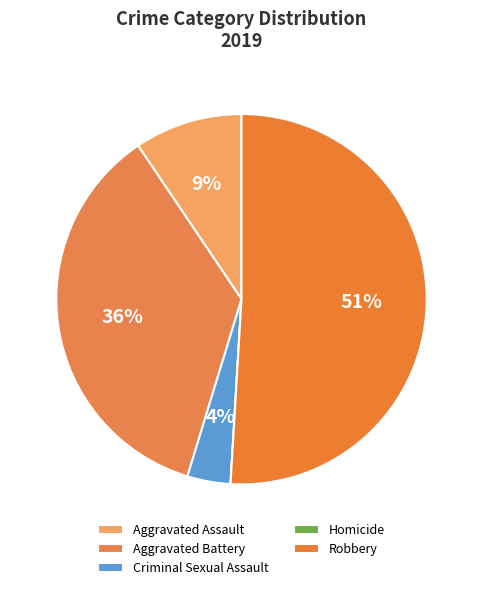

Rank the categories by value from lowest to highest.

Homicide, Criminal Sexual Assault, Aggravated Assault, Aggravated Battery, Robbery